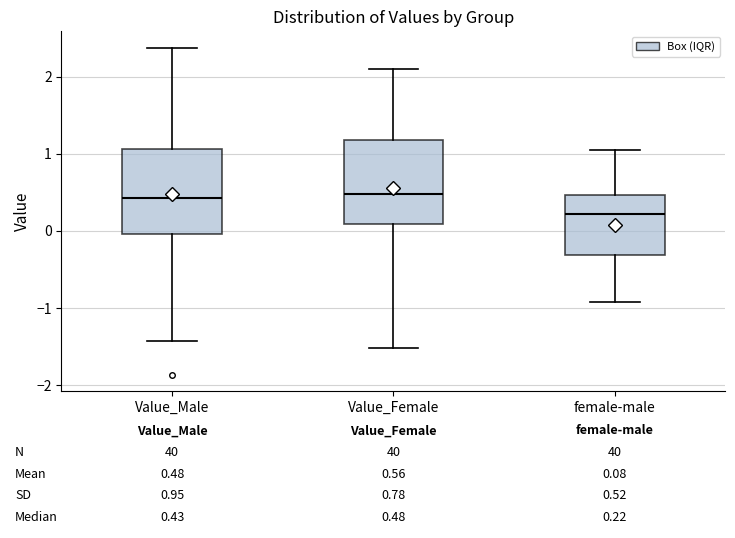

Which box's median line is the lowest?

female-male